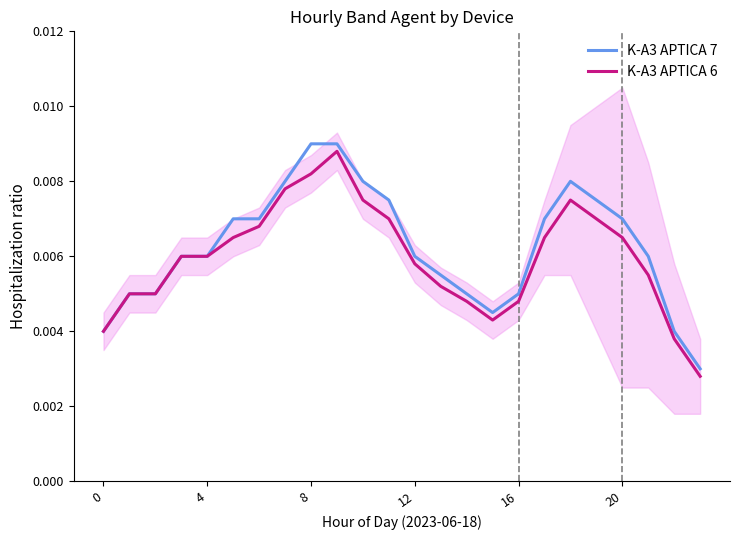

The value of K-A3 APTICA 6 at 10 is 0.0. True or false?

True